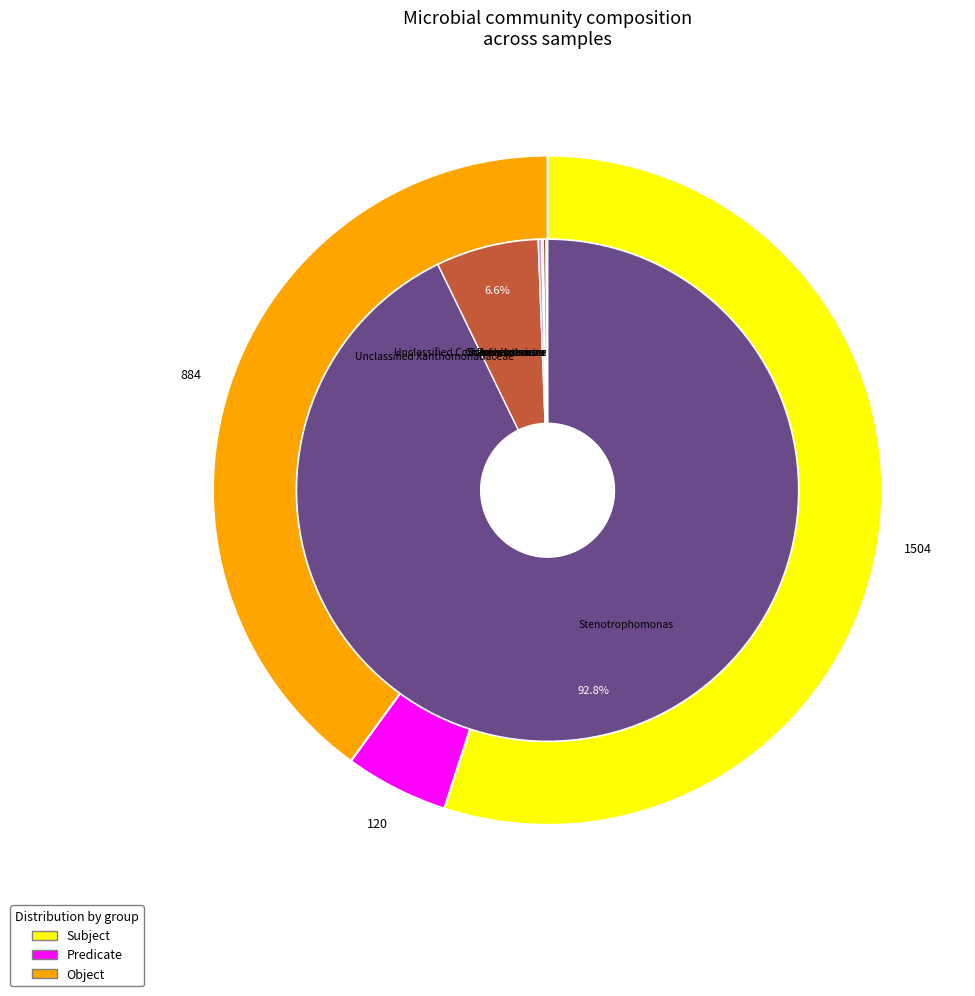

The Pseudomonas slice represents 8% of the pie. True or false?

False